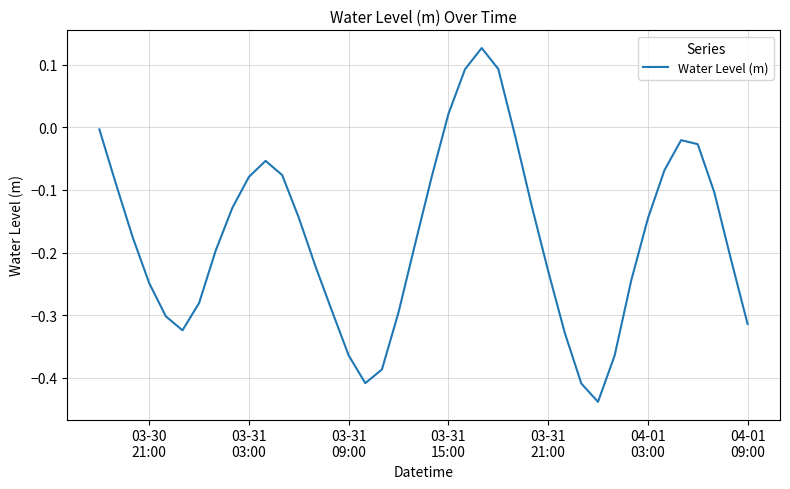

What is the difference between the maximum and minimum values?

0.6